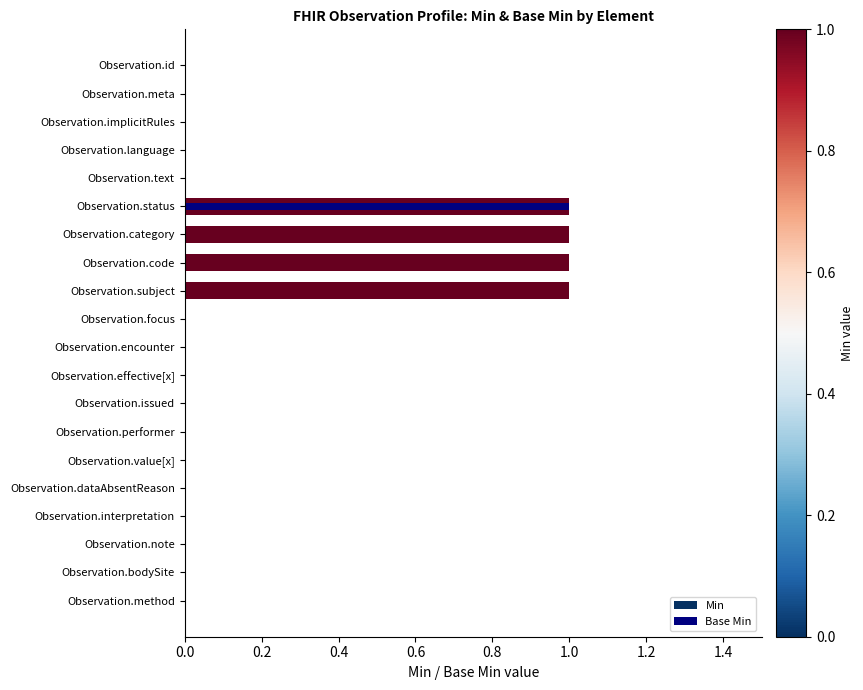

How many values in the Min series exceed 0?

4